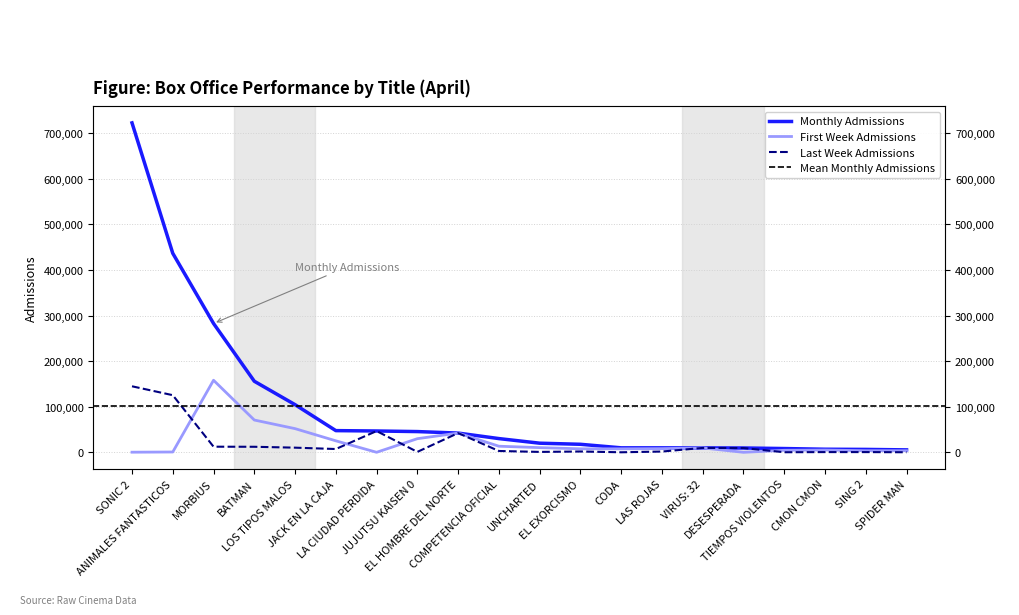

Rank the series at UNCHARTED from lowest to highest value.

entradas_ult_semana, entradas_first_semana, entradas_mes